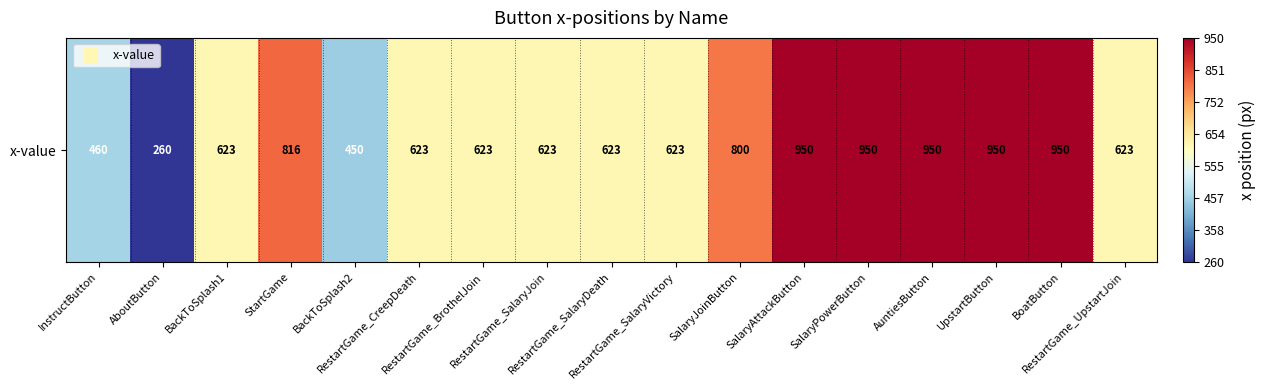

What is the average value?

700